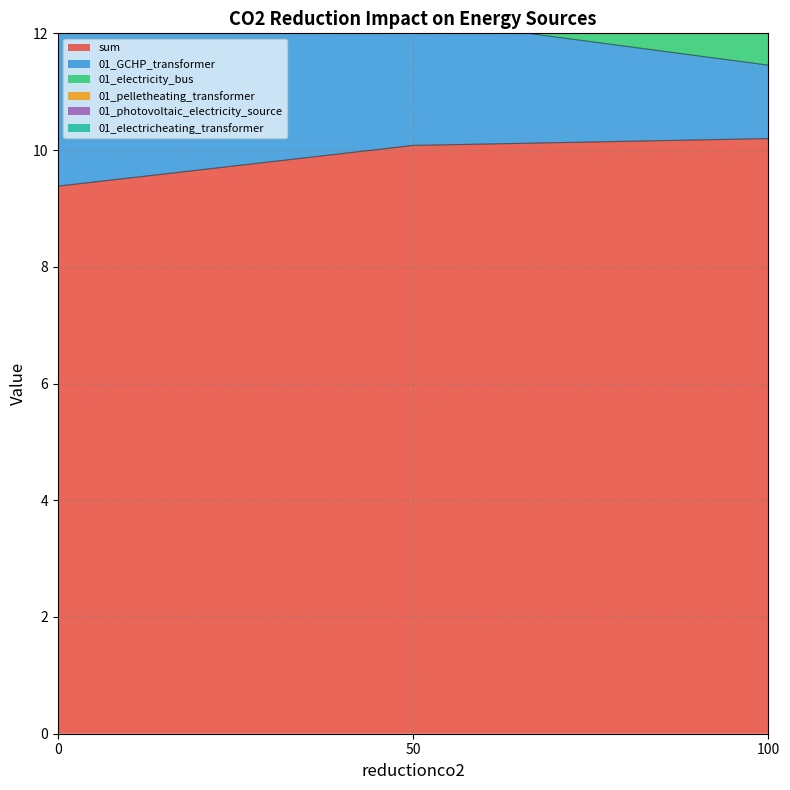

Between 0 and 50, which series saw the biggest shift?

01_pelletheating_transformer